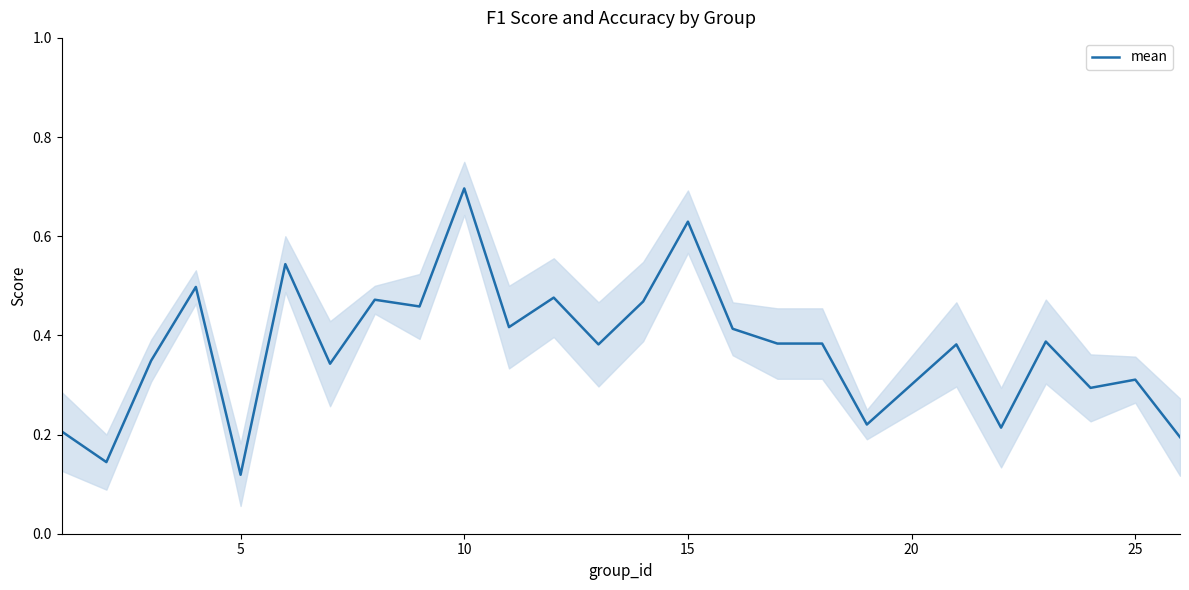

What is the difference between the maximum and second lowest values?

0.6